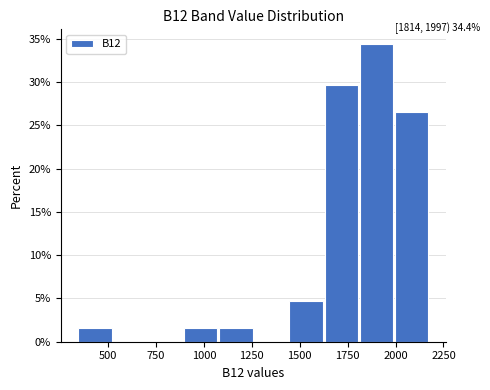

Around what value on the x-axis is the tallest bar? Give the approximate position of its centre, as read against the axis.

1900